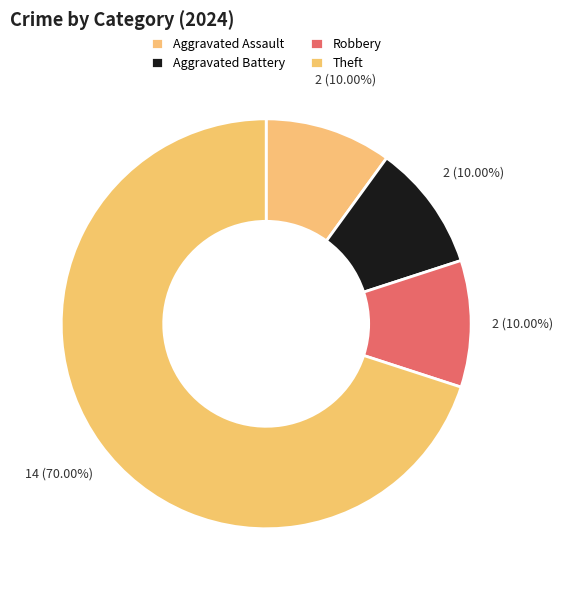

The Theft slice represents 65% of the pie. True or false?

False